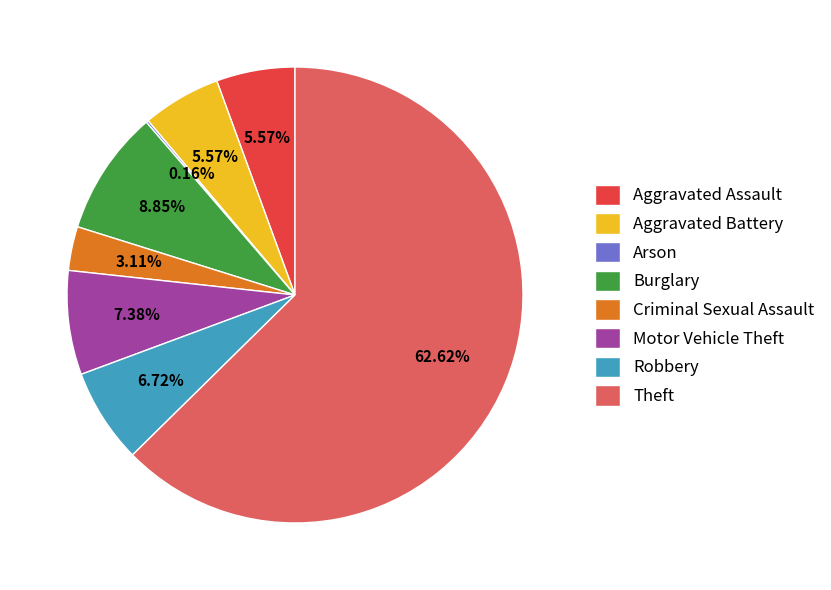

Is the sum of Motor Vehicle Theft and Burglary greater than half?

No